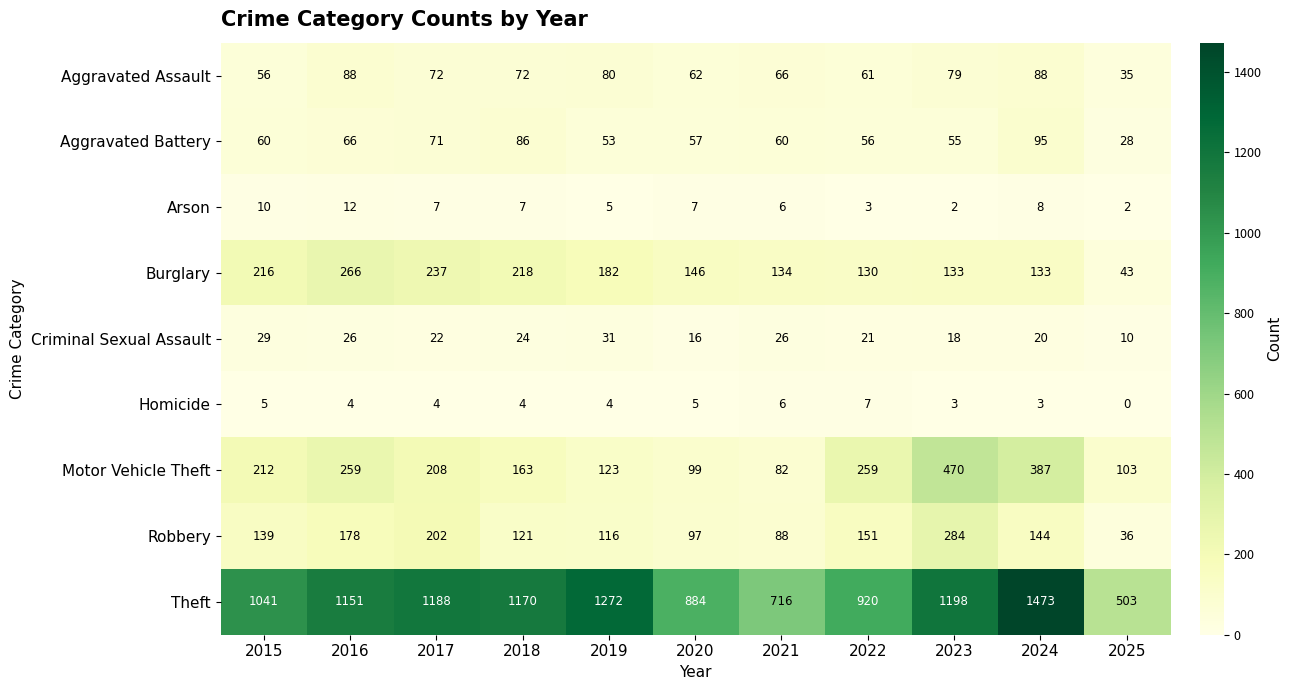

The Robbery series shows 121 at 2018. True or false?

True